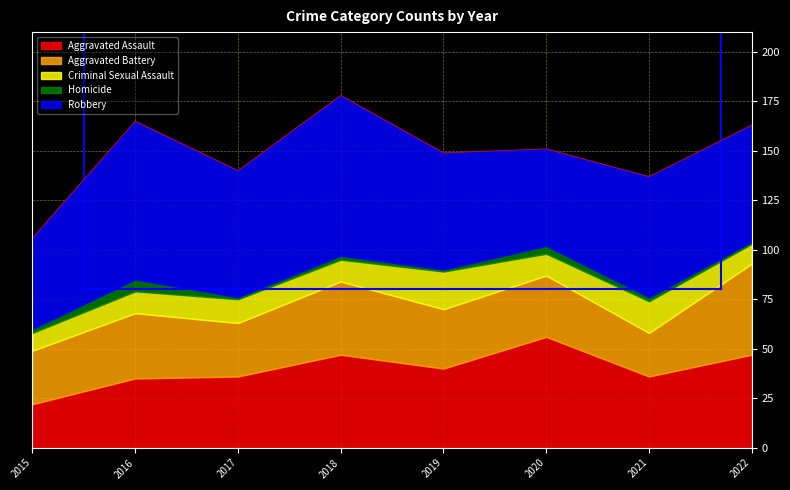

List the labels in order of Aggravated Assault value, smallest first.

2015, 2016, 2017, 2021, 2019, 2018, 2022, 2020